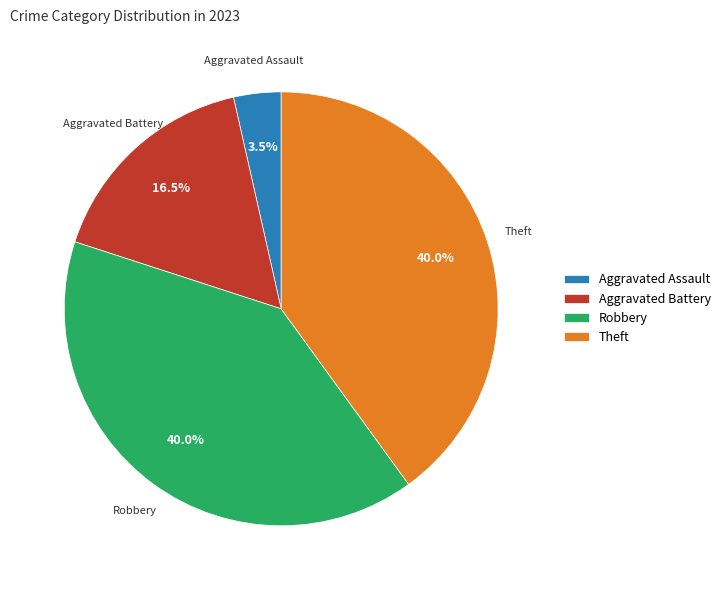

Which category has the smallest portion of the pie?

Aggravated Assault